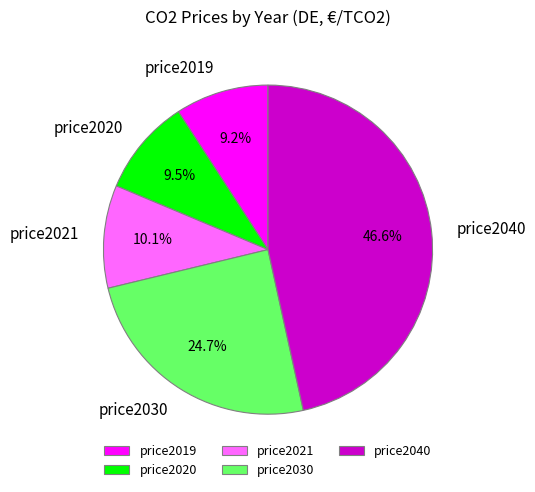

Is there any slice that represents more than half of the pie?

No